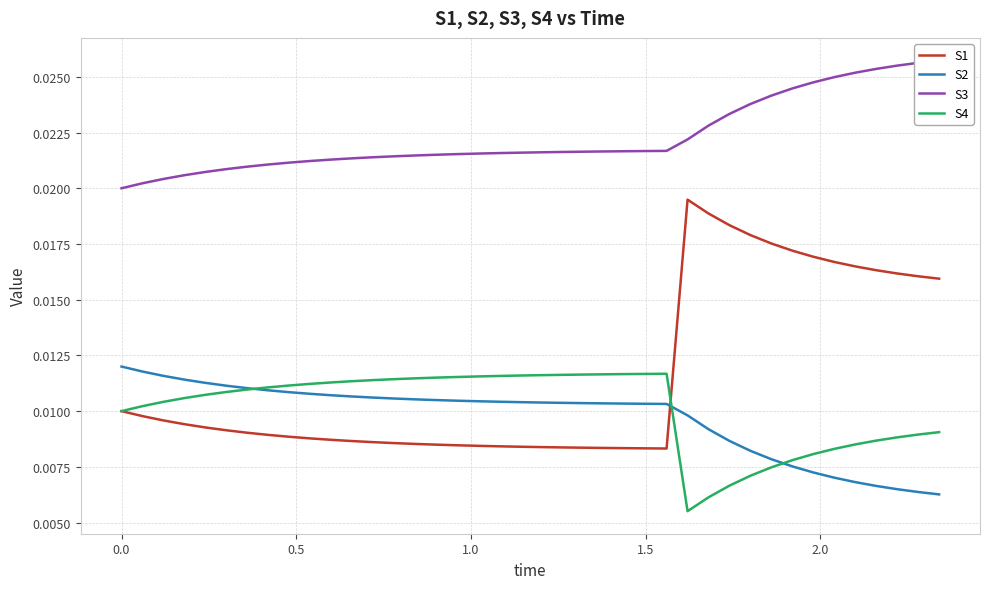

True or false: S2 and S1 cross at least once.

True